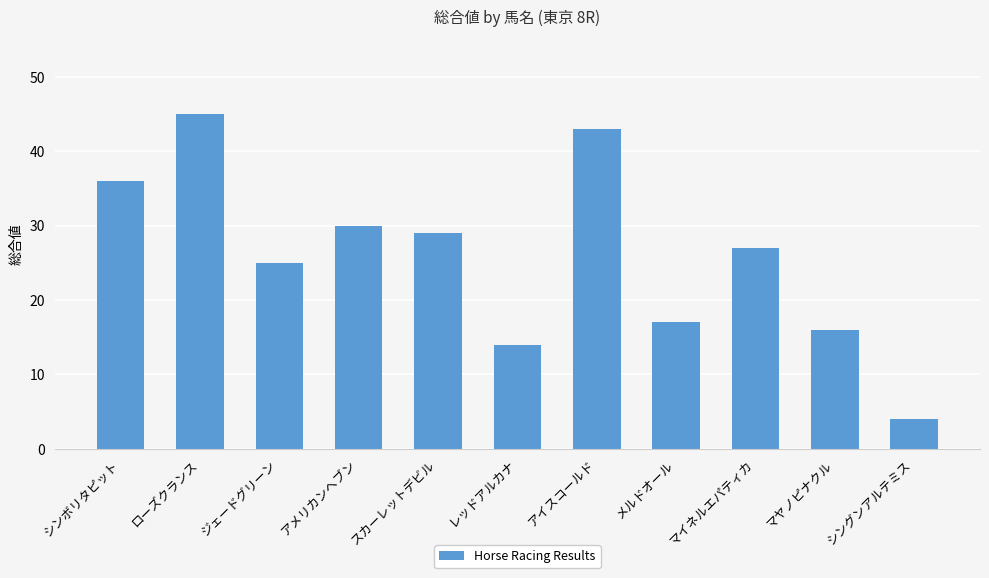

Reading left to right, transcribe all the data shown in this chart.

36	45	25	30	29	14	43	17	27	16	4